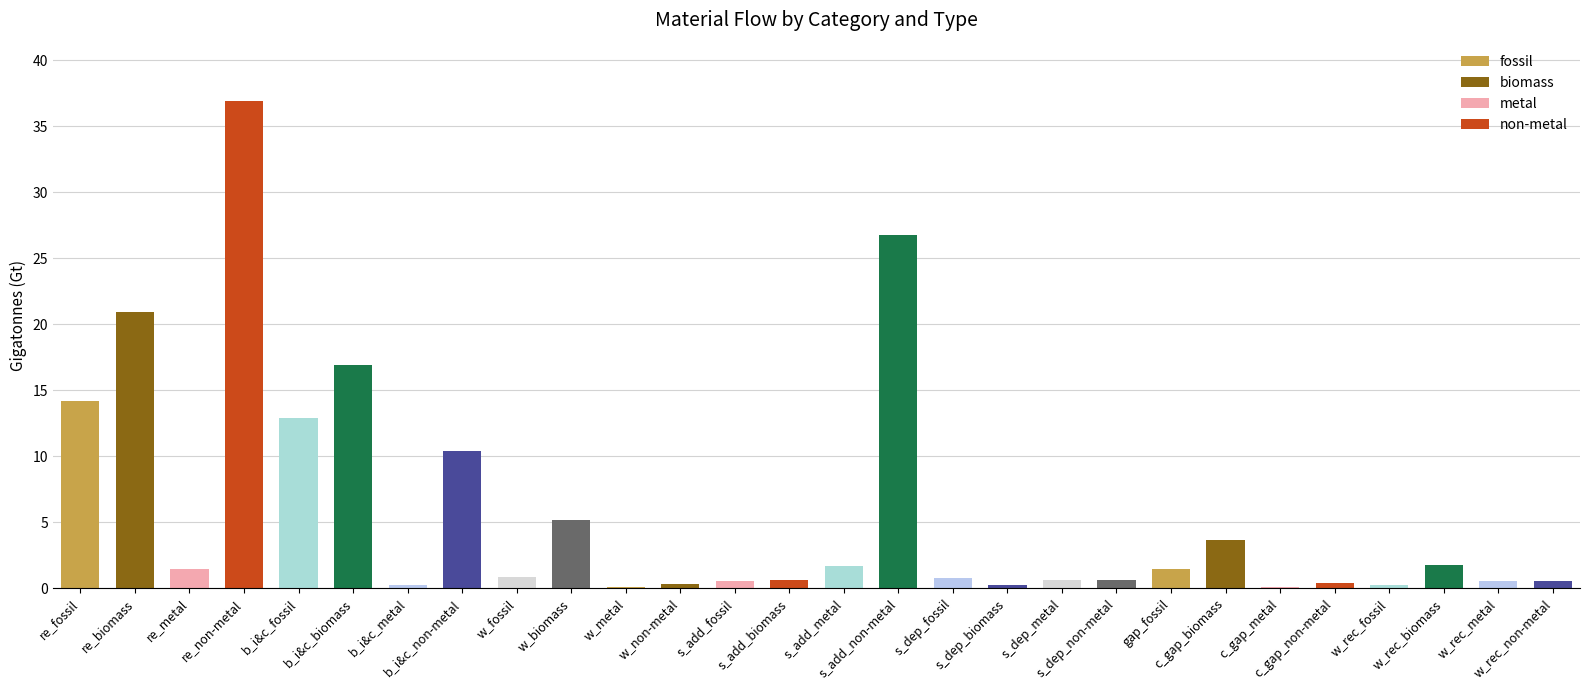

What is the maximum value shown in the chart?

36.9